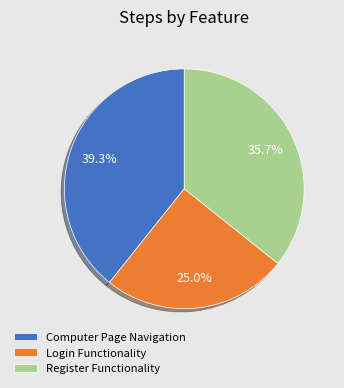

Count the number of slices in the pie.

3